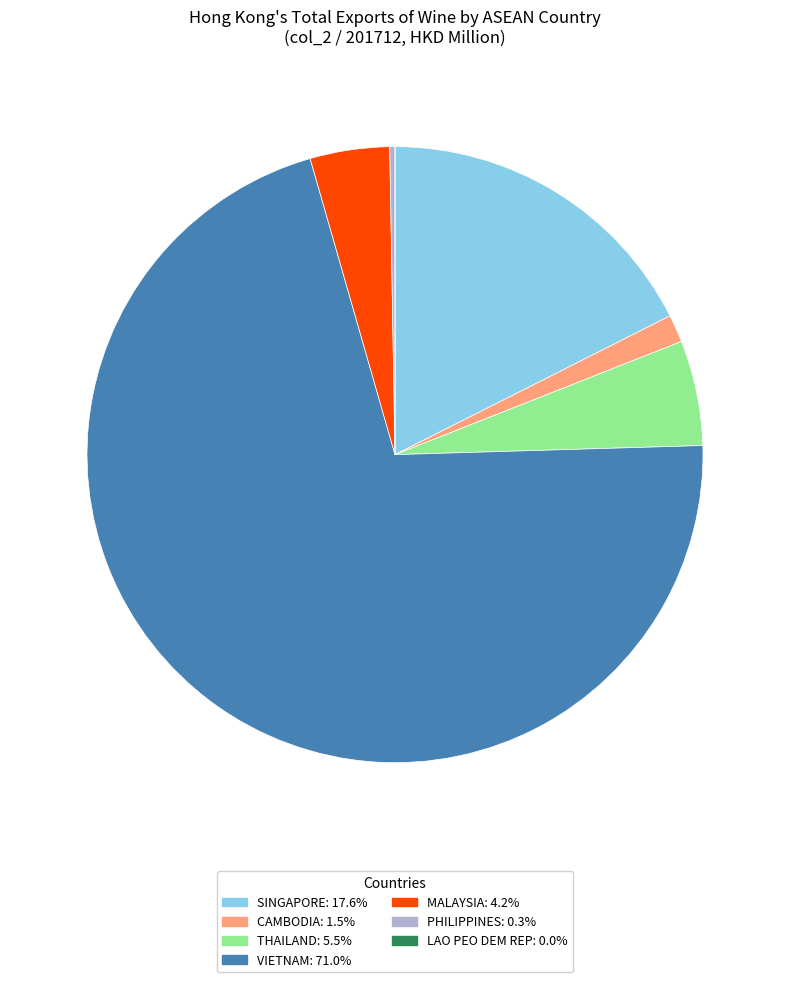

Approximately how many times larger is the value at MALAYSIA: 4.2% compared to THAILAND: 5.5%?

0.8